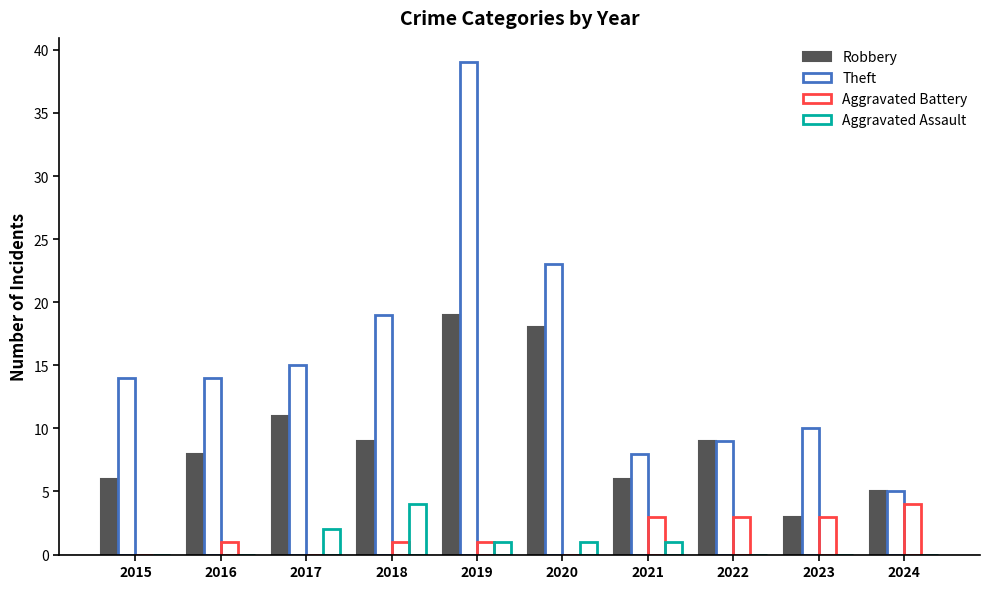

Are the bars horizontal?

No